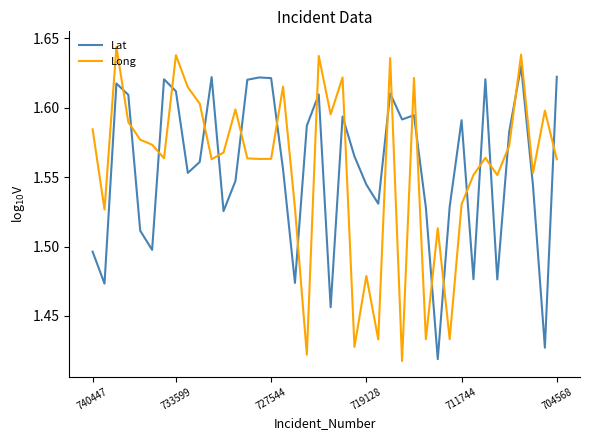

List the series in order of their peak value, highest first.

Long, Lat